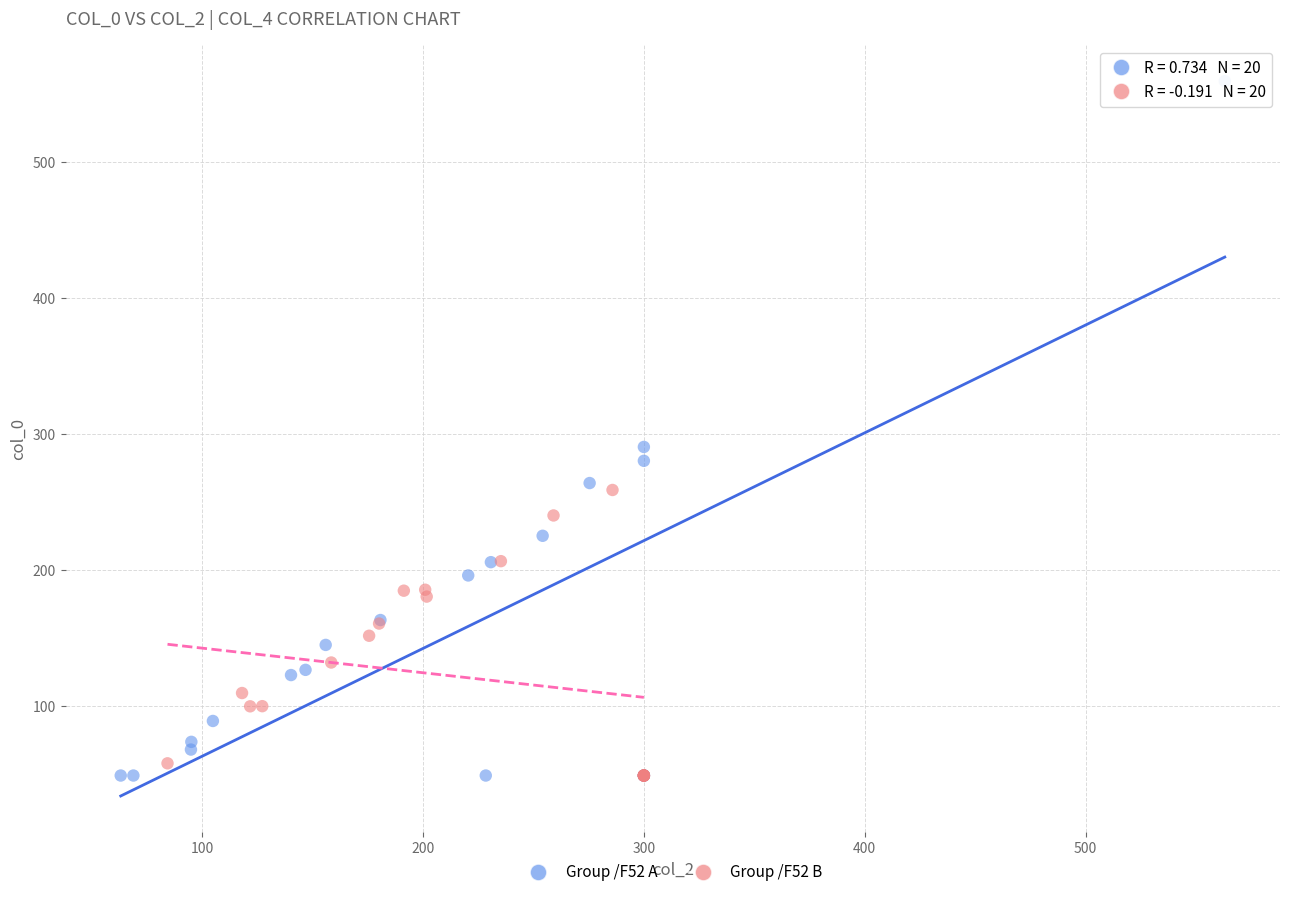

Which series reaches the maximum Y coordinate?

Group /F52 A